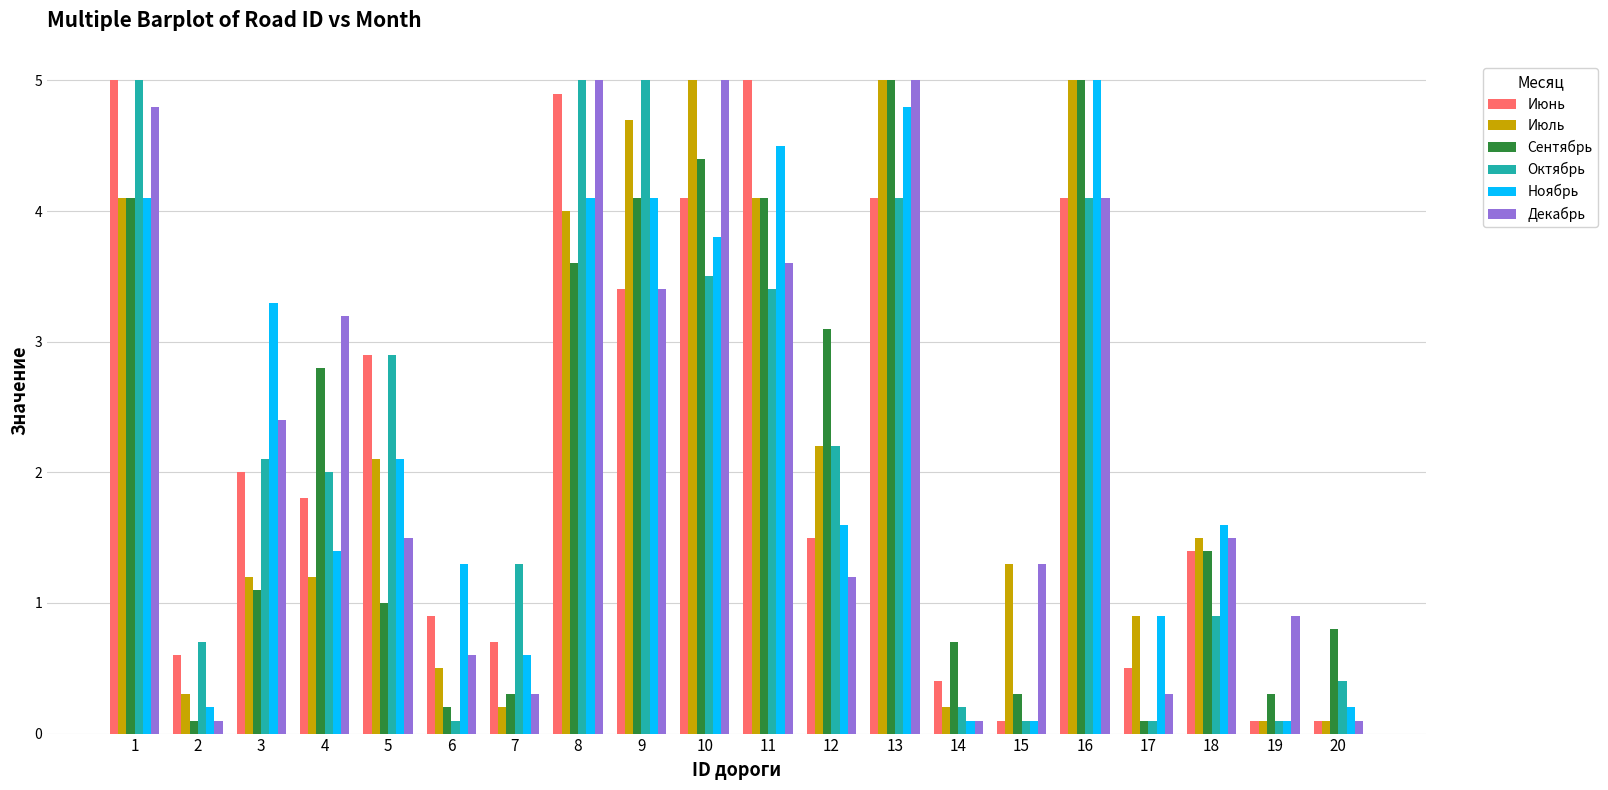

Is it true that Декабрь equals 1.5 at 18?

True